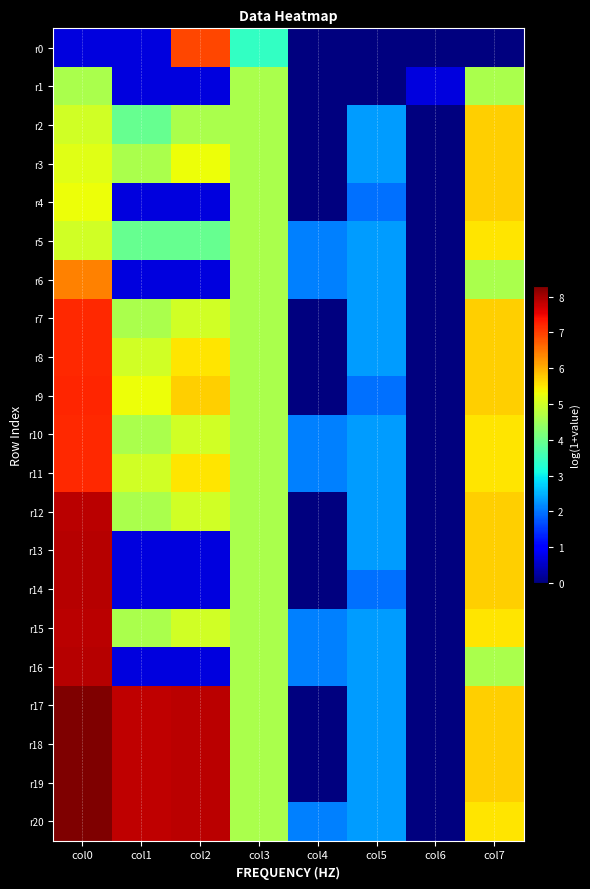

Reading left to right, list all the values displayed in this chart.

r0: col0=0.7	col1=0.7	col2=6.9	col3=3.4	col4=0.0	col5=0.0	col6=0.0	col7=0.0
r1: col0=4.6	col1=0.7	col2=0.7	col3=4.6	col4=0.0	col5=0.0	col6=0.7	col7=4.6
r2: col0=5.0	col1=3.9	col2=4.6	col3=4.6	col4=0.0	col5=2.3	col6=0.0	col7=5.7
r3: col0=5.2	col1=4.6	col2=5.3	col3=4.6	col4=0.0	col5=2.3	col6=0.0	col7=5.7
r4: col0=5.3	col1=0.7	col2=0.7	col3=4.6	col4=0.0	col5=1.9	col6=0.0	col7=5.7
r5: col0=5.0	col1=3.9	col2=3.9	col3=4.6	col4=2.1	col5=2.3	col6=0.0	col7=5.5
r6: col0=6.4	col1=0.7	col2=0.7	col3=4.6	col4=2.1	col5=2.3	col6=0.0	col7=4.6
r7: col0=7.2	col1=4.6	col2=5.0	col3=4.6	col4=0.0	col5=2.3	col6=0.0	col7=5.7
r8: col0=7.2	col1=5.0	col2=5.5	col3=4.6	col4=0.0	col5=2.3	col6=0.0	col7=5.7
r9: col0=7.2	col1=5.3	col2=5.7	col3=4.6	col4=0.0	col5=1.9	col6=0.0	col7=5.7
r10: col0=7.2	col1=4.6	col2=5.0	col3=4.6	col4=2.1	col5=2.3	col6=0.0	col7=5.5
r11: col0=7.2	col1=5.0	col2=5.5	col3=4.6	col4=2.1	col5=2.3	col6=0.0	col7=5.5
r12: col0=7.9	col1=4.6	col2=5.0	col3=4.6	col4=0.0	col5=2.3	col6=0.0	col7=5.7
r13: col0=7.9	col1=0.7	col2=0.7	col3=4.6	col4=0.0	col5=2.3	col6=0.0	col7=5.7
r14: col0=7.9	col1=0.7	col2=0.7	col3=4.6	col4=0.0	col5=1.9	col6=0.0	col7=5.7
r15: col0=7.9	col1=4.6	col2=5.0	col3=4.6	col4=2.1	col5=2.3	col6=0.0	col7=5.5
r16: col0=7.9	col1=0.7	col2=0.7	col3=4.6	col4=2.1	col5=2.3	col6=0.0	col7=4.6
r17: col0=8.3	col1=7.8	col2=7.9	col3=4.6	col4=0.0	col5=2.3	col6=0.0	col7=5.7
r18: col0=8.3	col1=7.8	col2=7.9	col3=4.6	col4=0.0	col5=2.3	col6=0.0	col7=5.7
r19: col0=8.3	col1=7.8	col2=7.9	col3=4.6	col4=0.0	col5=2.3	col6=0.0	col7=5.7
r20: col0=8.3	col1=7.8	col2=7.9	col3=4.6	col4=2.1	col5=2.3	col6=0.0	col7=5.5